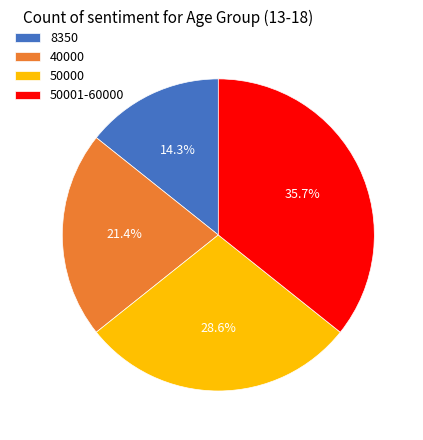

What is the smallest slice in the pie chart?

8350